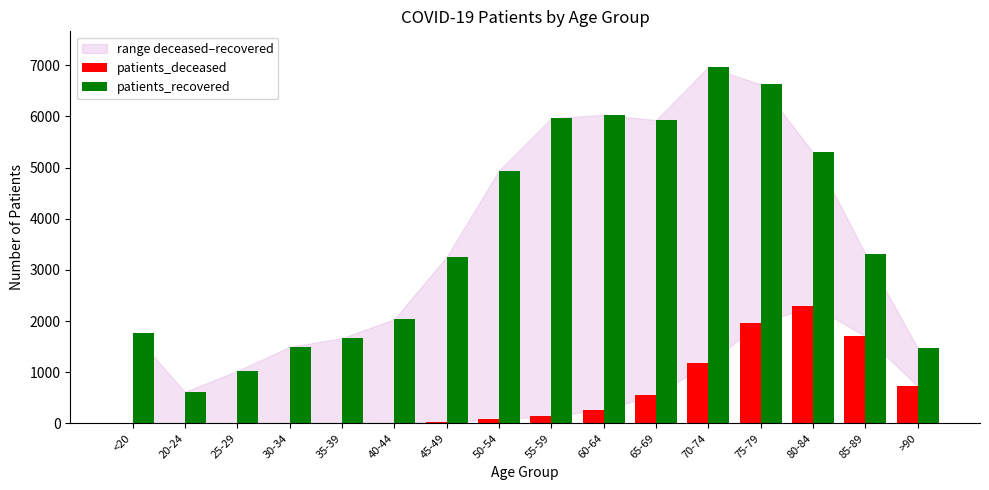

The value of patients_deceased at >90 is 1056. True or false?

False